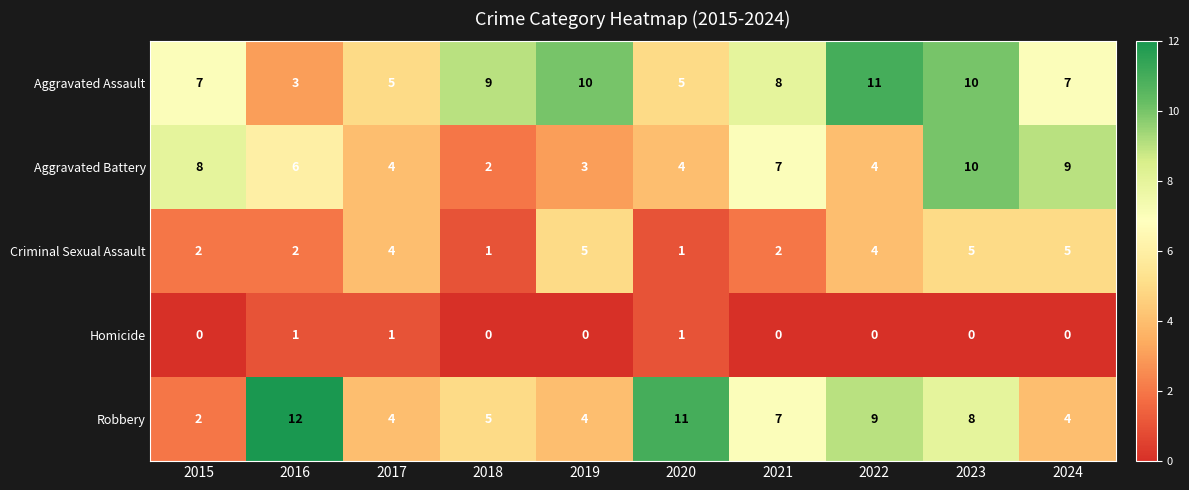

Rank the series at 2024 from lowest to highest value.

Homicide, Robbery, Criminal Sexual Assault, Aggravated Assault, Aggravated Battery